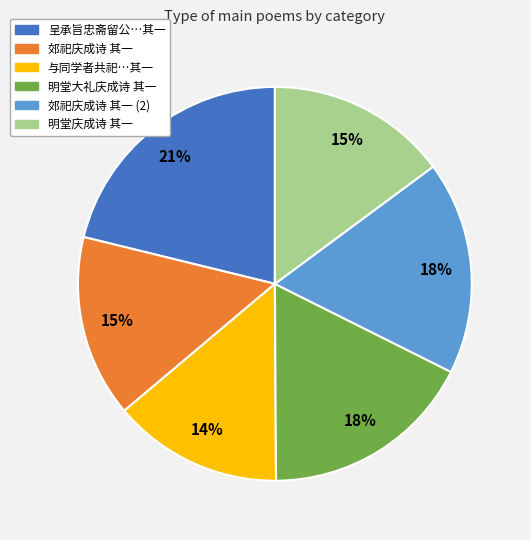

What percentage is the 与同学者共祀…其一 slice, to the nearest percent?

14%